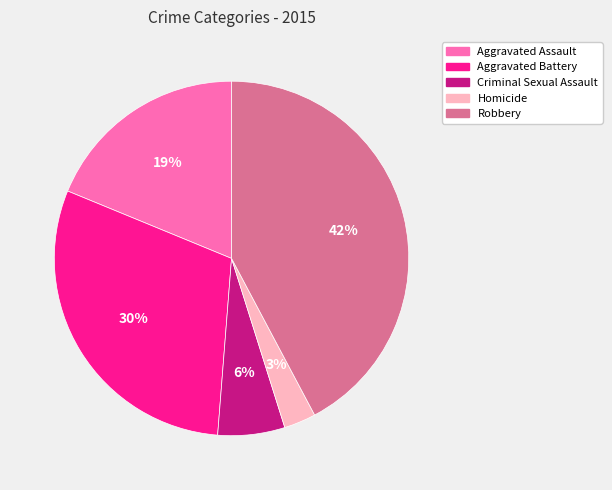

To the nearest percent, what percentage of the pie is Robbery?

42%